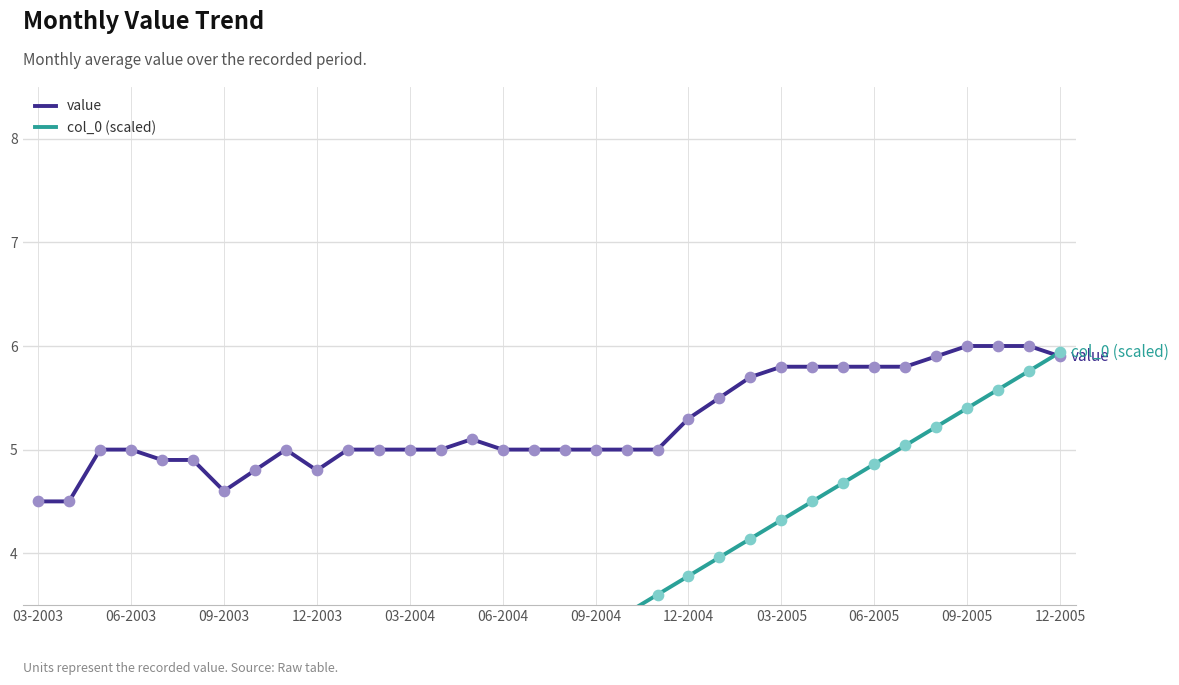

Which series reaches the maximum Y coordinate?

value